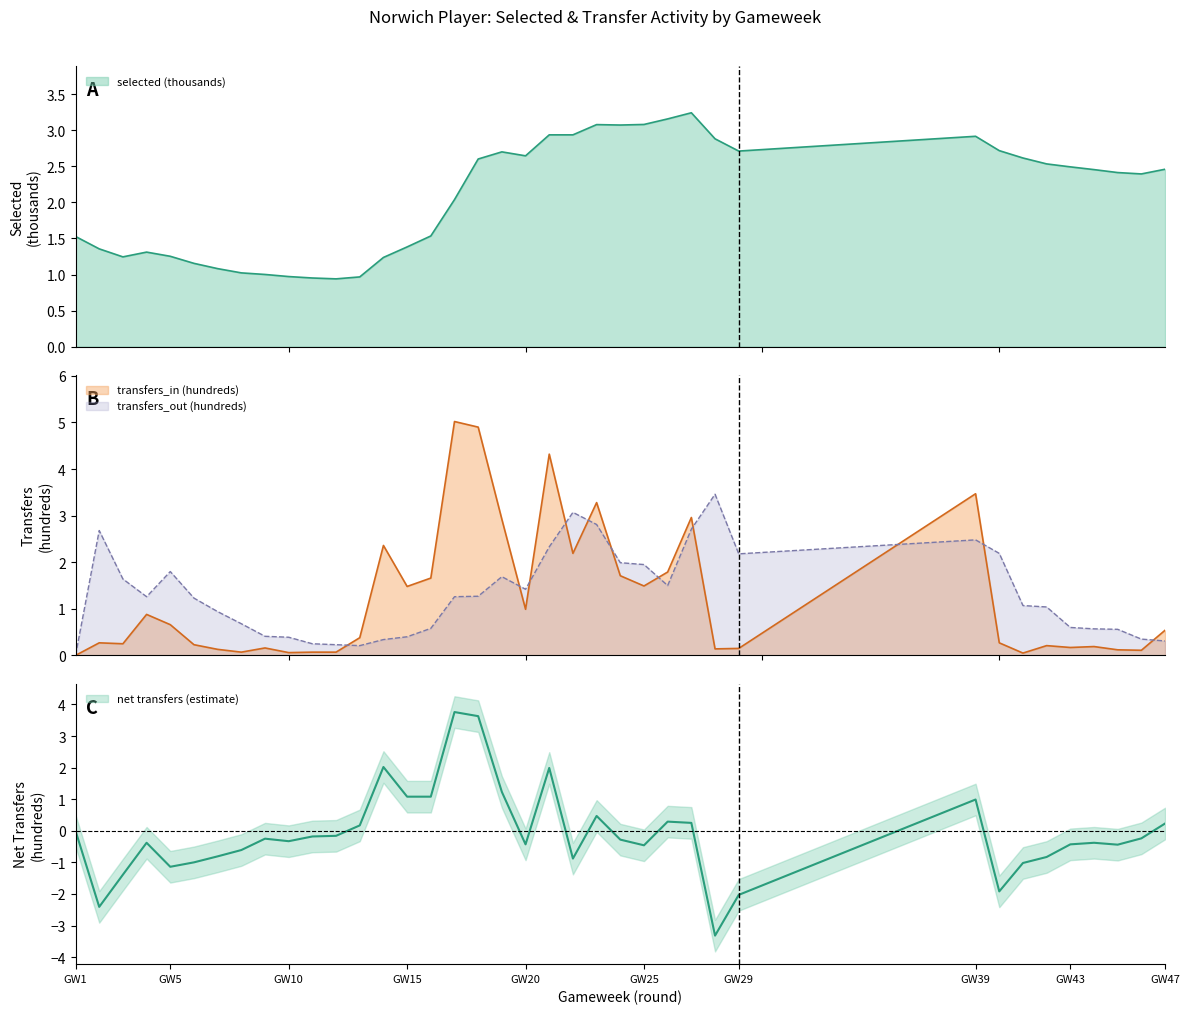

Reading left to right, transcribe all the data shown in this chart.

selected: 1.5	1.4	1.2	1.3	1.3	1.2	1.1	1.0	1.0	1.0	1.0	0.9	1.0	1.2	1.4	1.5	2.0	2.6	2.7	2.6	2.9	2.9	3.1	3.1	3.1	3.2	3.2	2.9	2.7	2.9	2.7	2.6	2.5	2.5	2.5	2.4	2.4	2.5
transfers_in: 0.0	0.3	0.2	0.9	0.7	0.2	0.1	0.1	0.2	0.1	0.1	0.1	0.4	2.4	1.5	1.7	5.0	4.9	2.9	1.0	4.3	2.2	3.3	1.7	1.5	1.8	3.0	0.1	0.1	3.5	0.3	0.1	0.2	0.2	0.2	0.1	0.1	0.5
transfers_out: 0.0	2.7	1.6	1.3	1.8	1.2	0.9	0.7	0.4	0.4	0.2	0.2	0.2	0.3	0.4	0.6	1.3	1.3	1.7	1.4	2.3	3.1	2.8	2.0	1.9	1.5	2.7	3.5	2.2	2.5	2.2	1.1	1.0	0.6	0.6	0.6	0.3	0.3